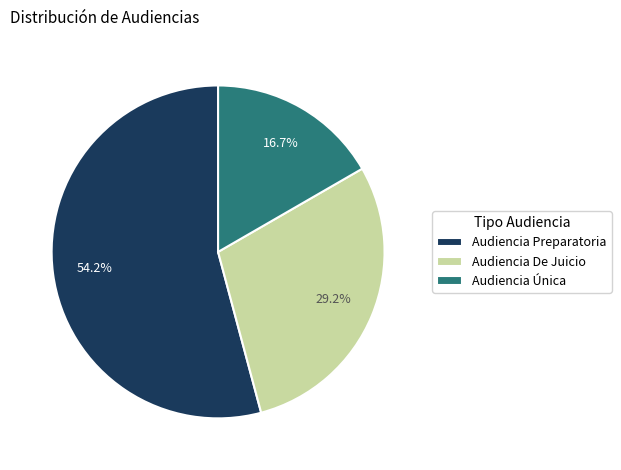

Which category has the biggest portion of the pie?

Audiencia Preparatoria